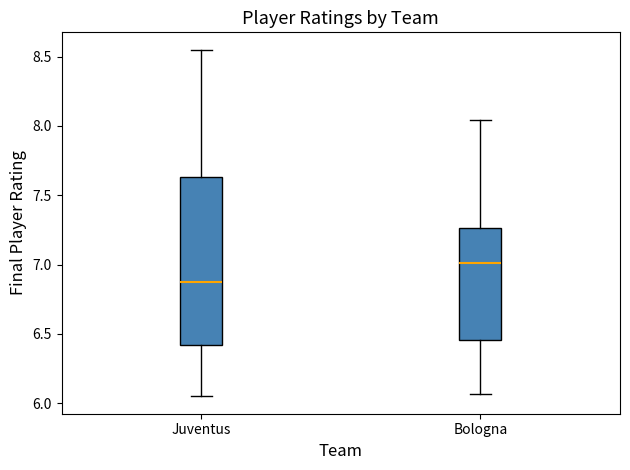

Reading left to right, transcribe this box plot: for each box, give where its median line is, the range the box spans, and where its two whiskers end, as read against the y-axis. The values are not printed on the chart, so give them approximately, as read against the axis.

Juventus: median 6.90, box 6.40 to 7.65, whiskers 6.05 to 8.55
Bologna: median 7.00, box 6.45 to 7.25, whiskers 6.05 to 8.05